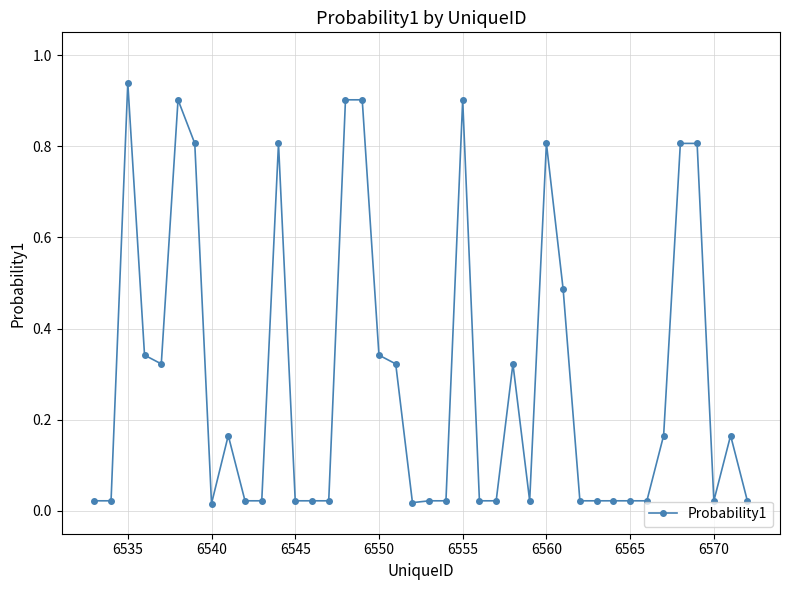

Reading left to right, extract all data points from this chart.

0.0	0.0	0.9	0.3	0.3	0.9	0.8	0.0	0.2	0.0	0.0	0.8	0.0	0.0	0.0	0.9	0.9	0.3	0.3	0.0	0.0	0.0	0.9	0.0	0.0	0.3	0.0	0.8	0.5	0.0	0.0	0.0	0.0	0.0	0.2	0.8	0.8	0.0	0.2	0.0